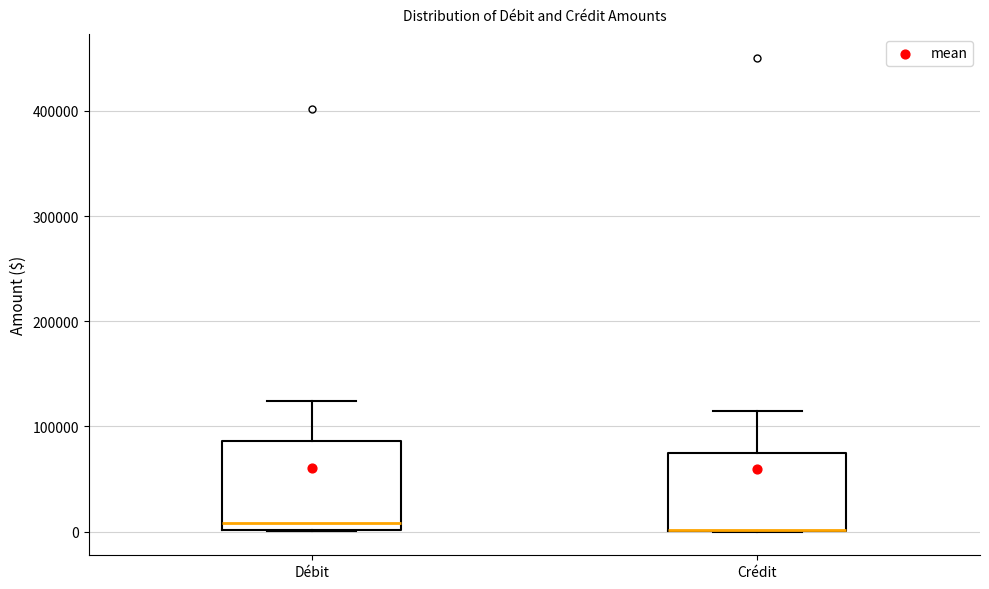

Reading left to right, read every box against the y-axis: the position of its median line, the range the box covers, and the ends of its whiskers. The values are not printed on the chart, so give them approximately, as read against the axis.

Débit: median 10000, box 0 to 90000, whiskers 0 to 120000
Crédit: median 0 (drawn on the box's lower edge), box 0 to 80000, whiskers 0 to 110000